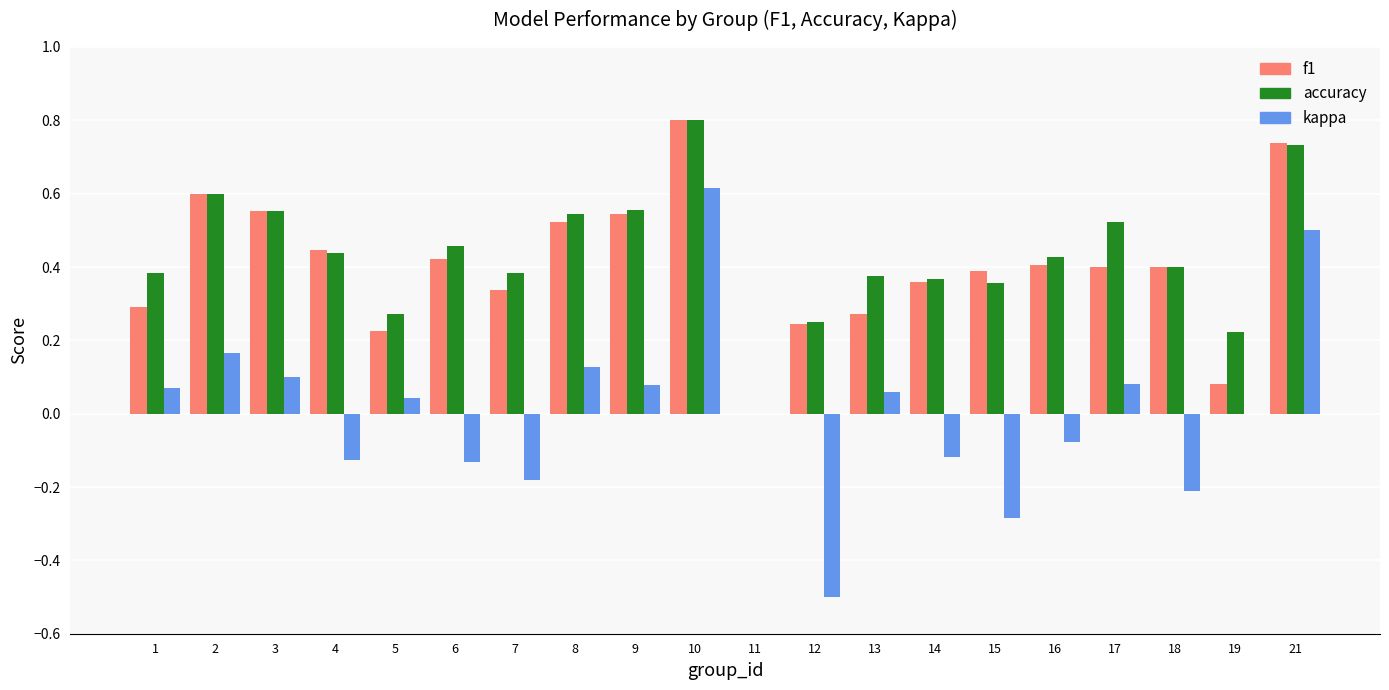

Which label corresponds to the largest value in the chart?

10